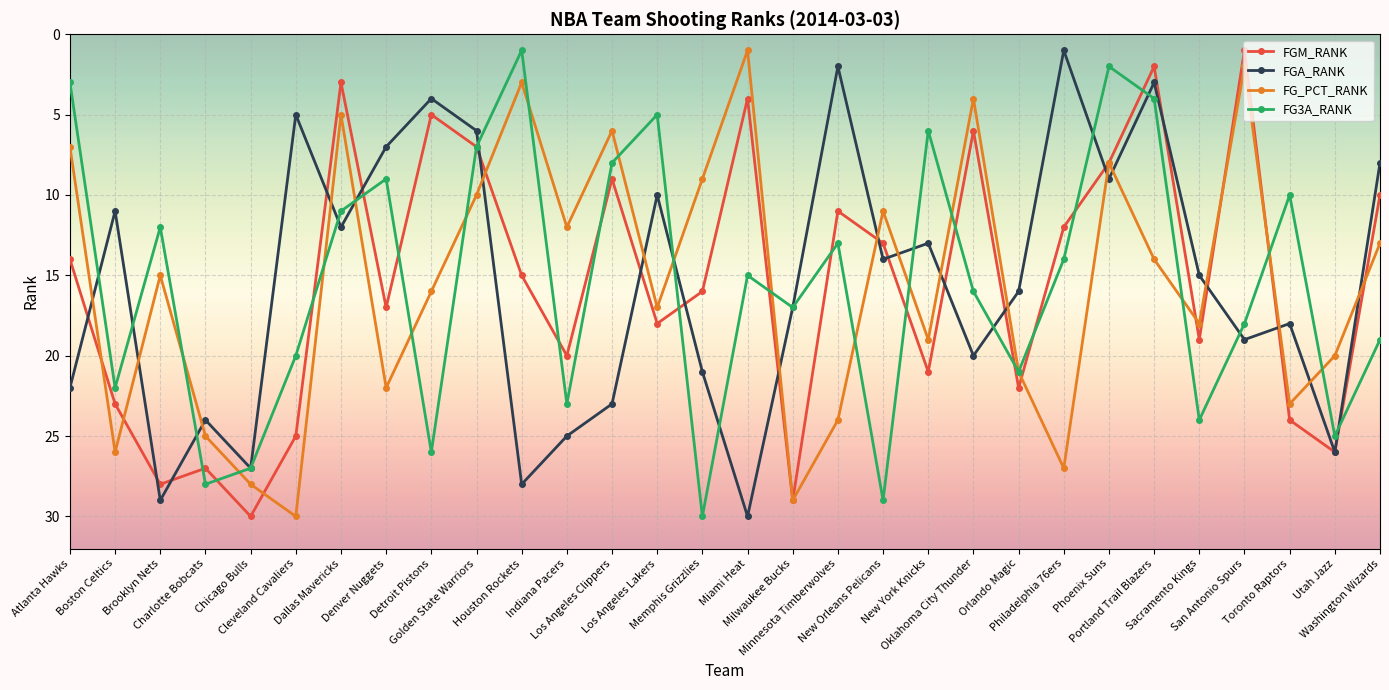

What is the label of the 19th point from the left?

New Orleans Pelicans